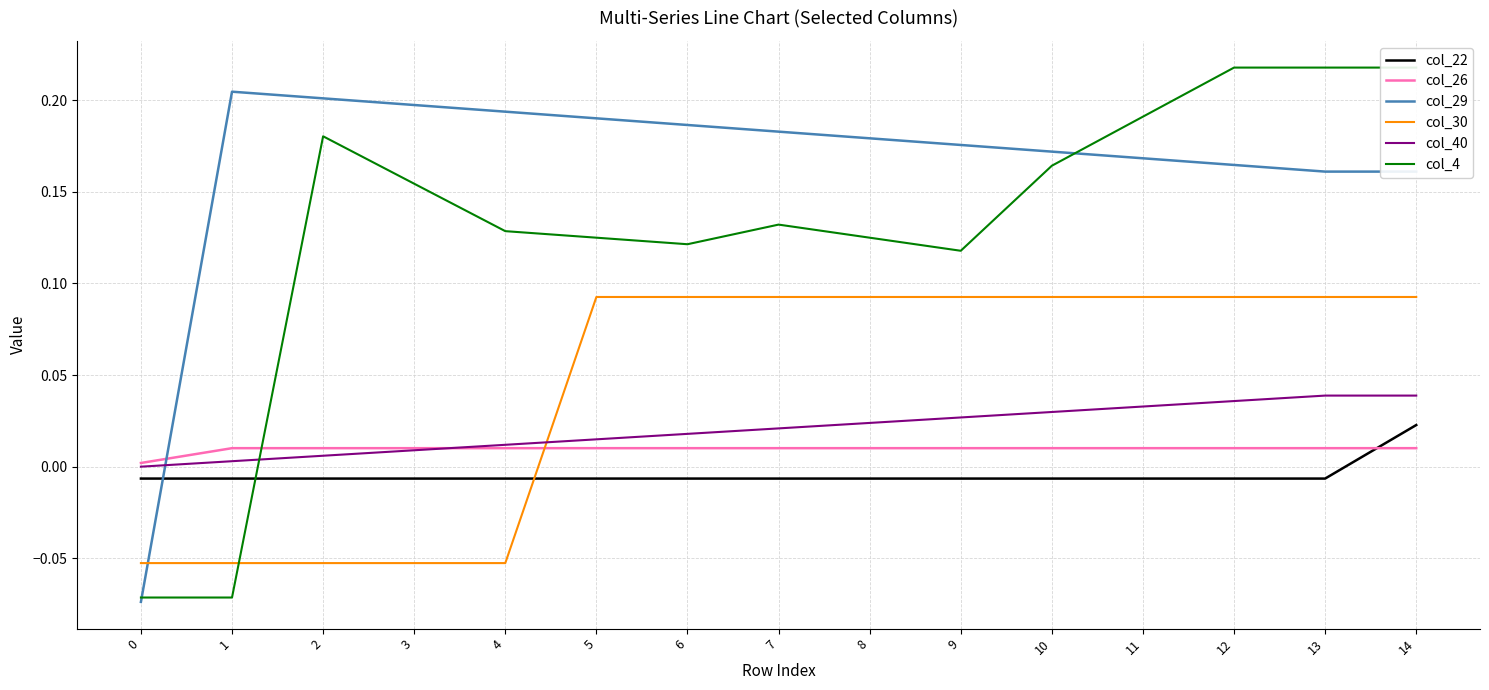

List the series in order of their peak value, highest first.

col_4, col_29, col_30, col_40, col_22, col_26